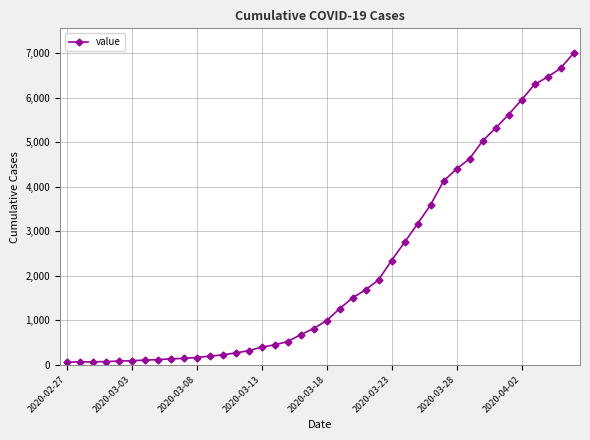

What is the maximum value shown in the chart?

6995